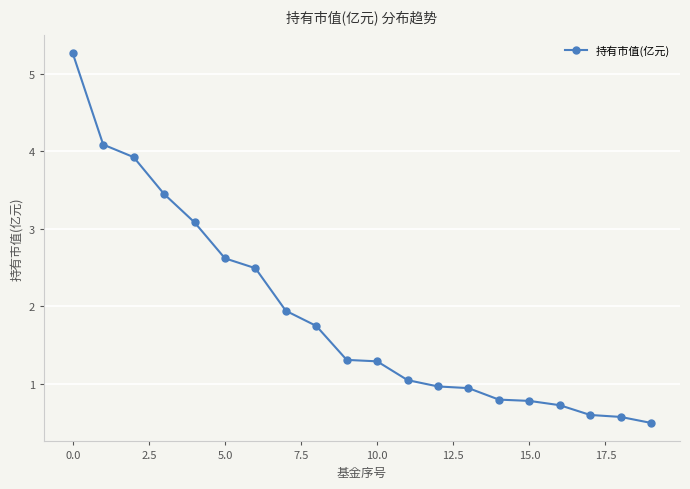

What is the average value?

1.9